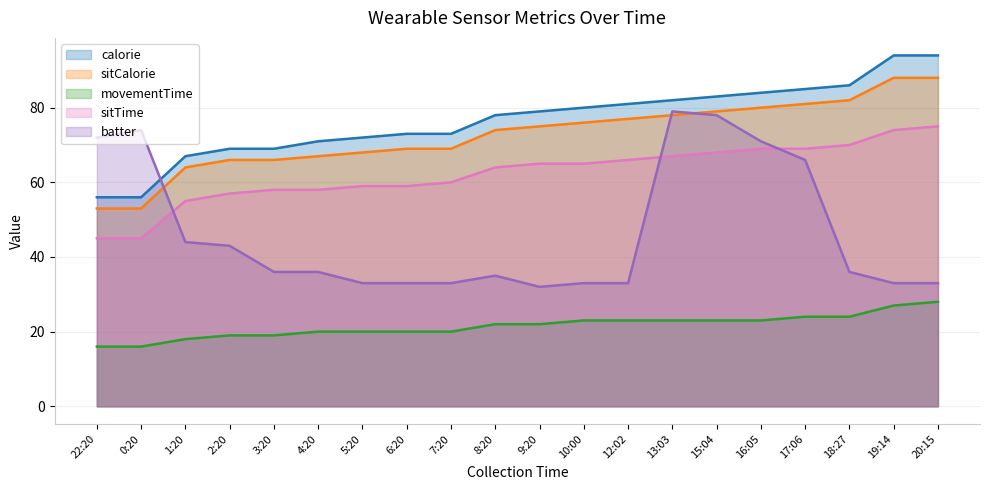

Which series has the largest range (max minus min)?

batter